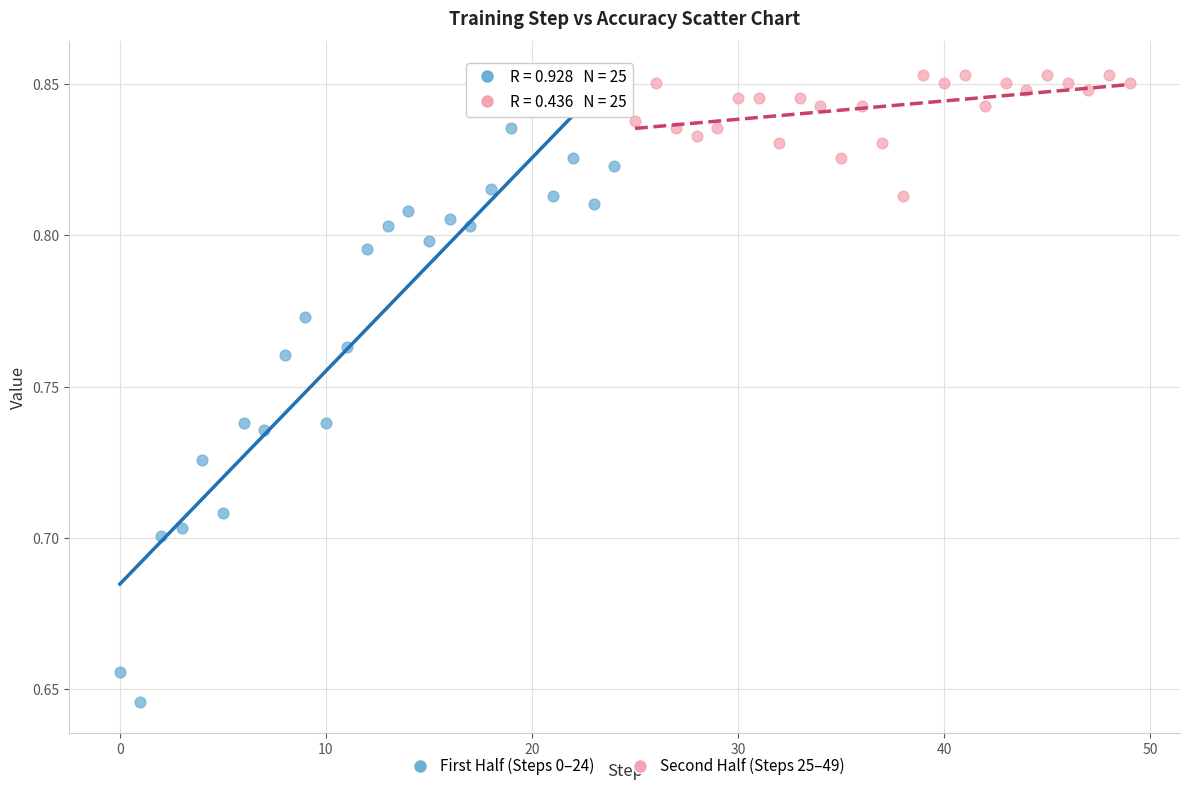

Which series has the widest spread of Y values?

First Half (Steps 0–24)